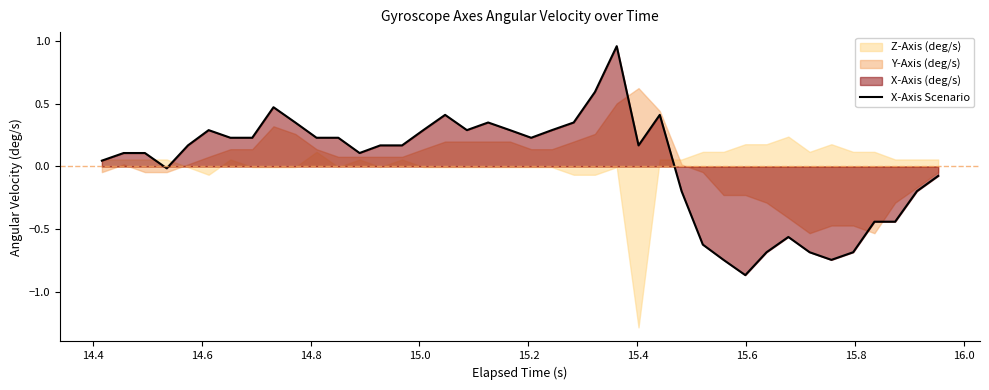

How many interior local valleys (lower than both neighbors) does the data have?

7